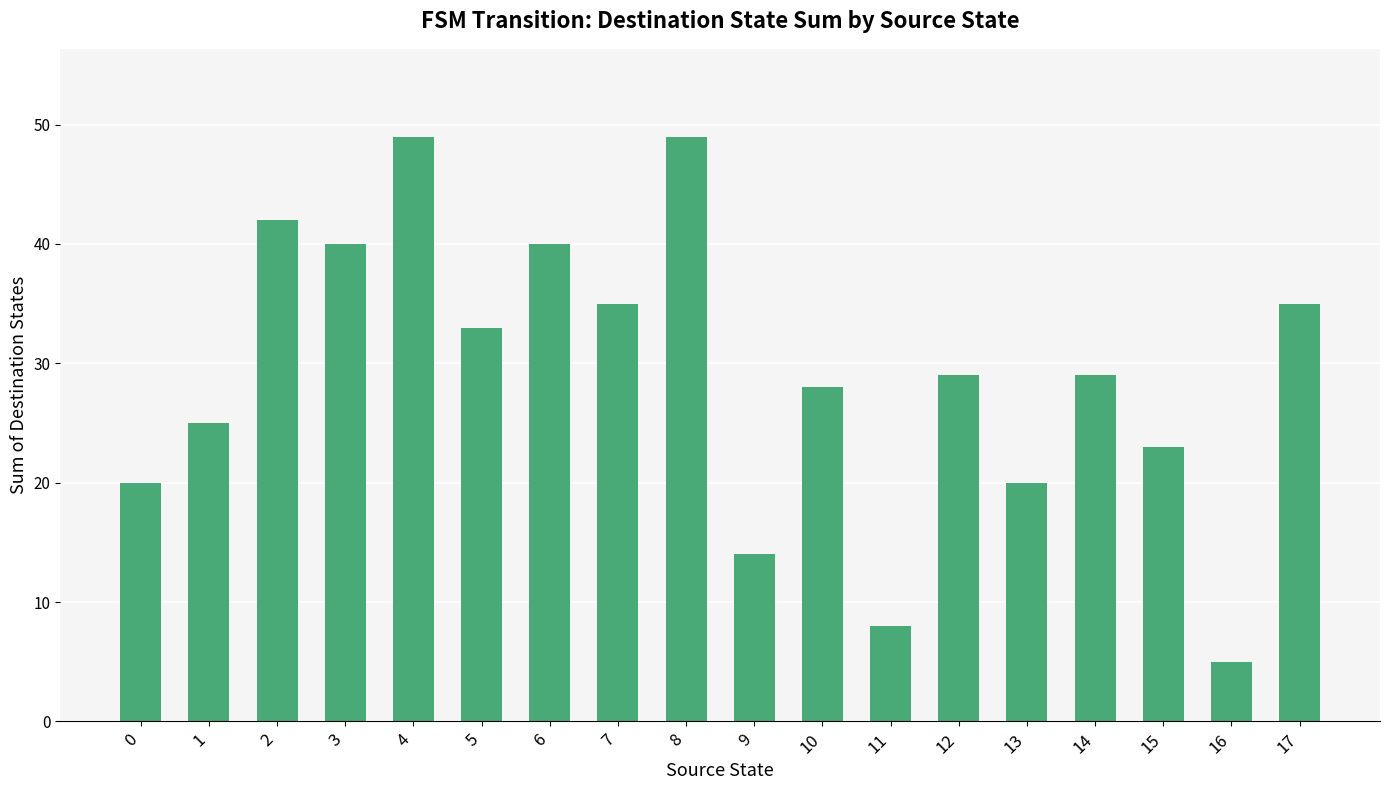

How many data points does each series have?

18